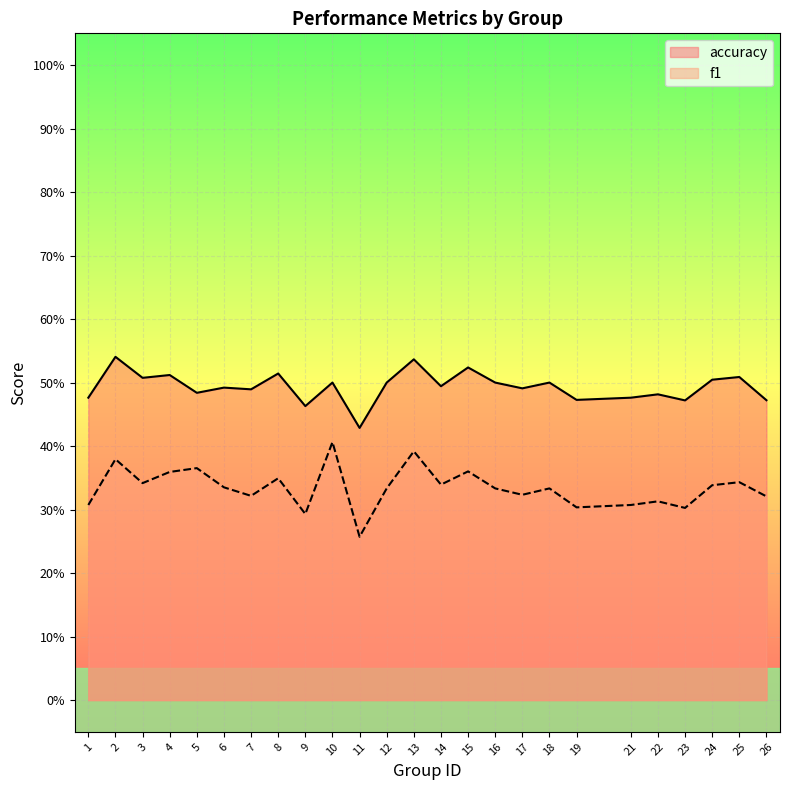

Where is f1 nearest to the value 0?

11